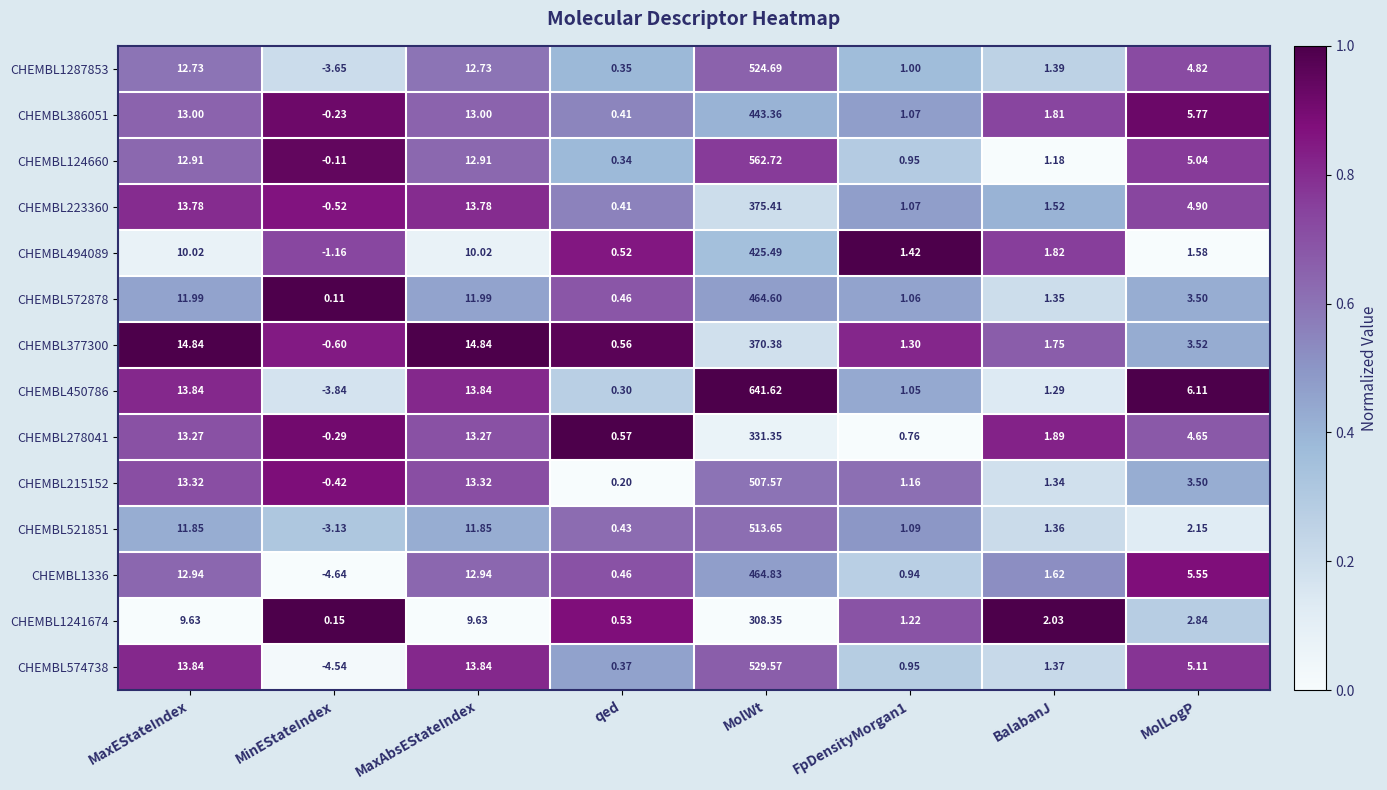

What is the maximum value shown in the chart?

641.6